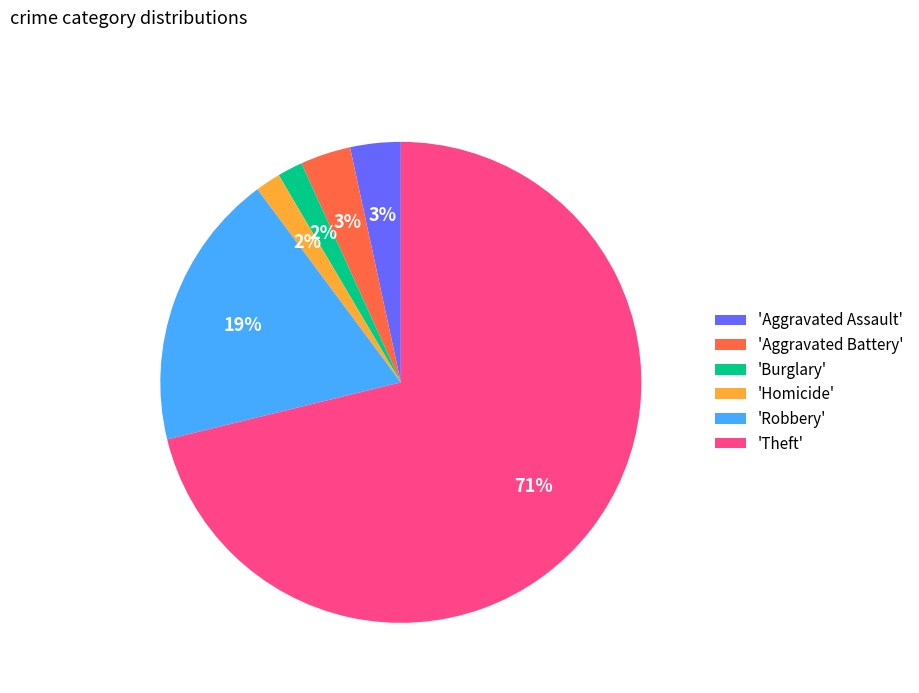

Is it true that 'Homicide' is 2% of the pie?

True